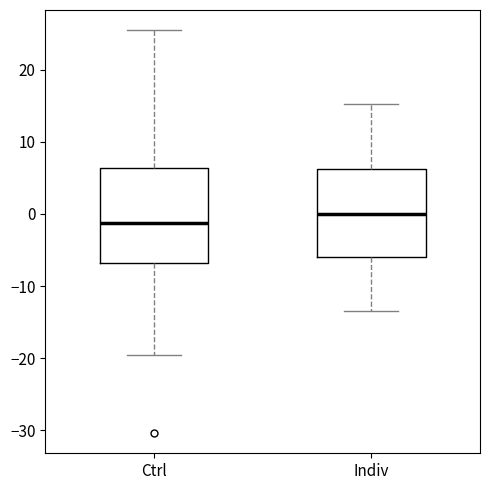

Which box's median line is the highest?

Indiv